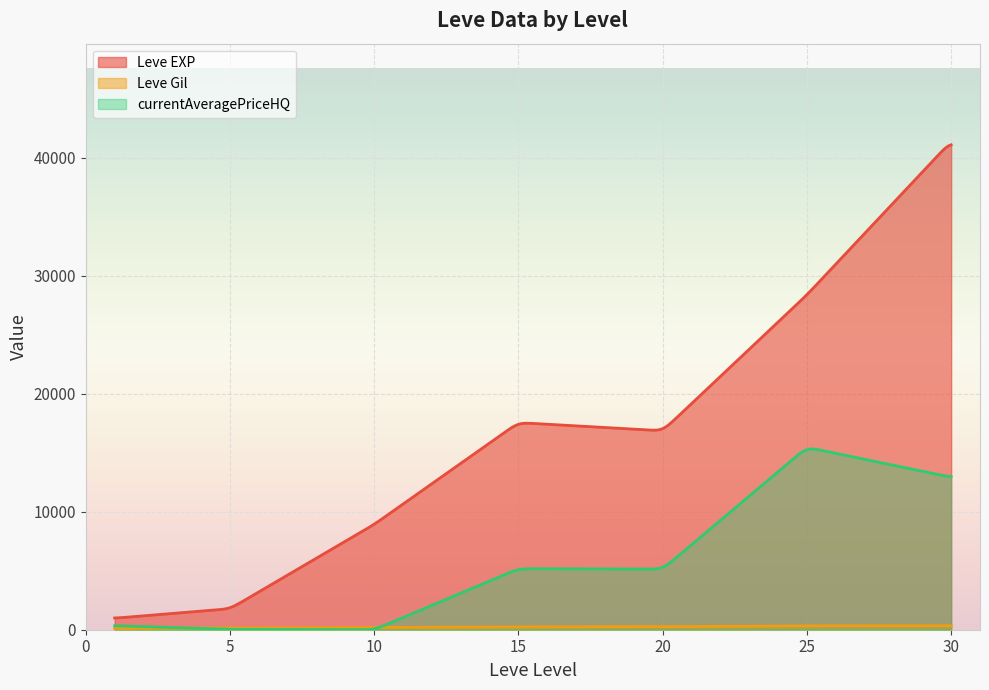

Which series ends up on top after the final intersection of Leve Gil and currentAveragePriceHQ?

currentAveragePriceHQ